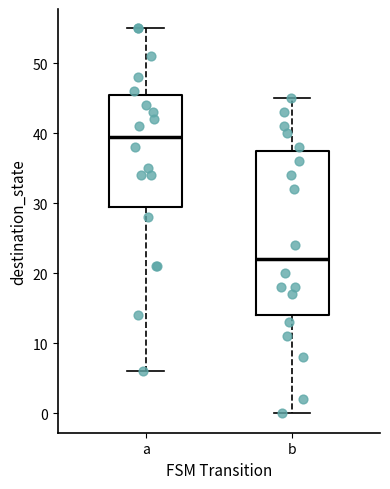

Reading left to right, transcribe this box plot: for each box, give where its median line is, the range the box spans, and where its two whiskers end, as read against the y-axis. The values are not printed on the chart, so give them approximately, as read against the axis.

a: median 40, box 30 to 46, whiskers 6 to 55
b: median 22, box 14 to 38, whiskers 0 to 45